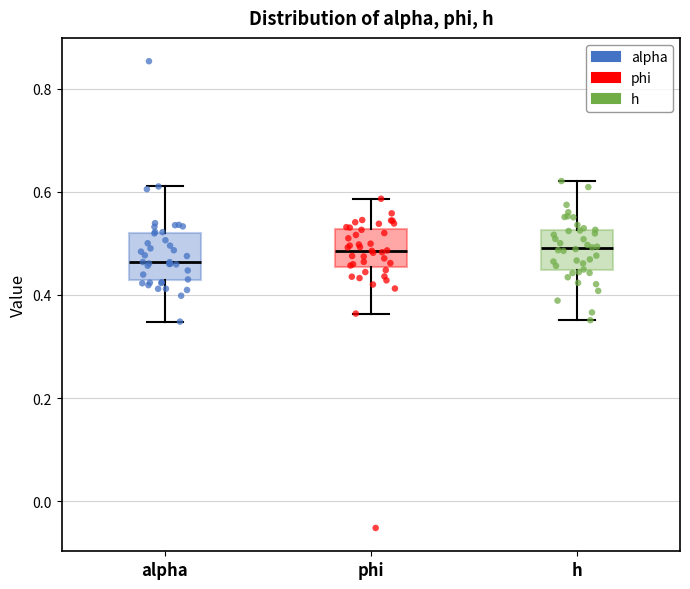

Reading left to right, read every box against the y-axis: the position of its median line, the range the box covers, and the ends of its whiskers. The values are not printed on the chart, so give them approximately, as read against the axis.

alpha: median 0.46, box 0.42 to 0.52, whiskers 0.34 to 0.62
phi: median 0.48, box 0.46 to 0.52, whiskers 0.36 to 0.58
h: median 0.50, box 0.44 to 0.52, whiskers 0.36 to 0.62